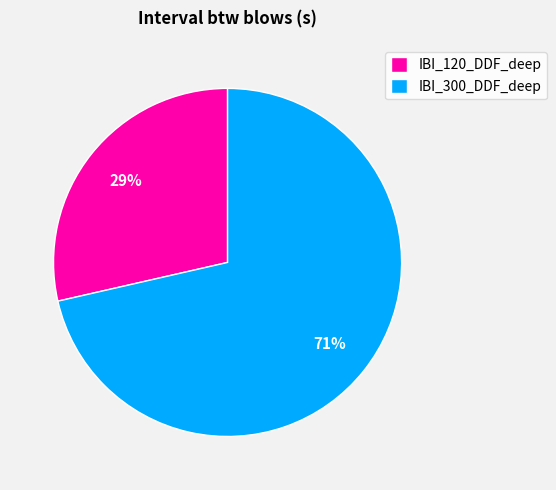

Is IBI_120_DDF_deep the majority of the pie?

No